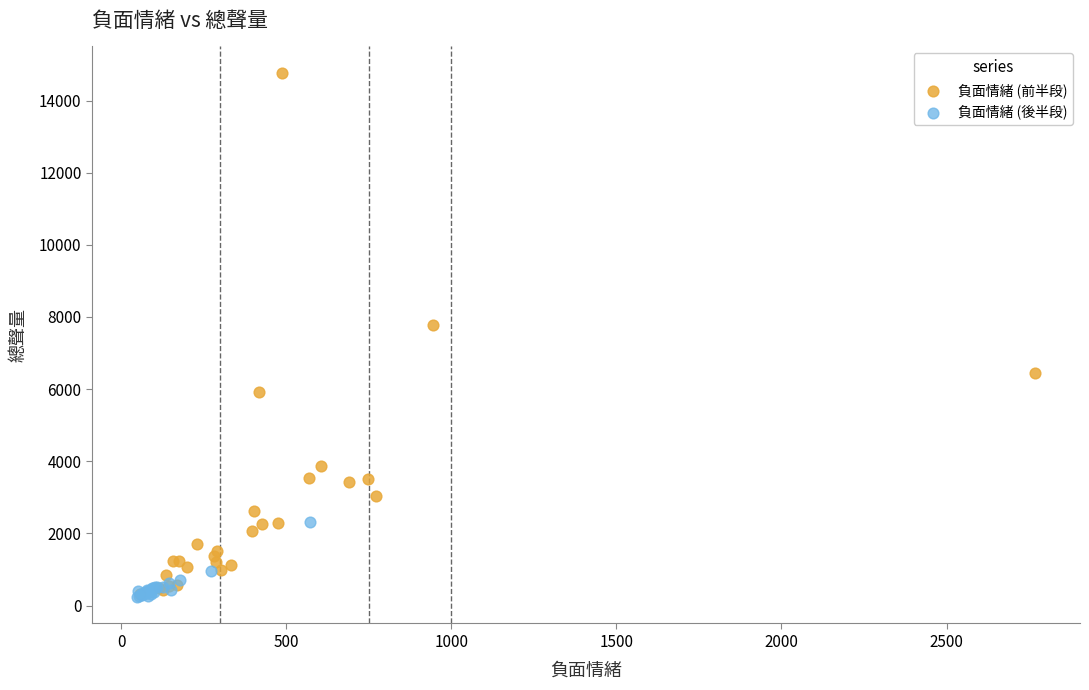

Which series reaches the maximum Y coordinate?

負面情緒 (前半段)